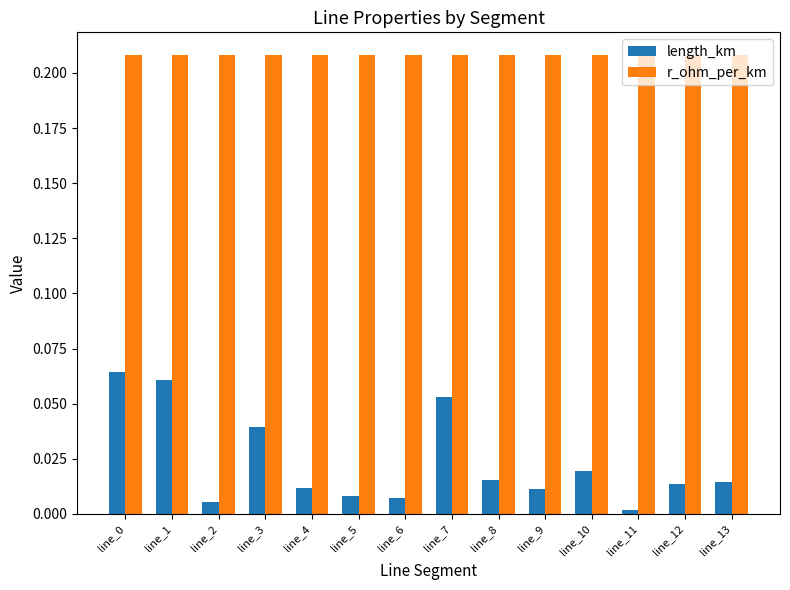

How many categories are shown in the chart?

14